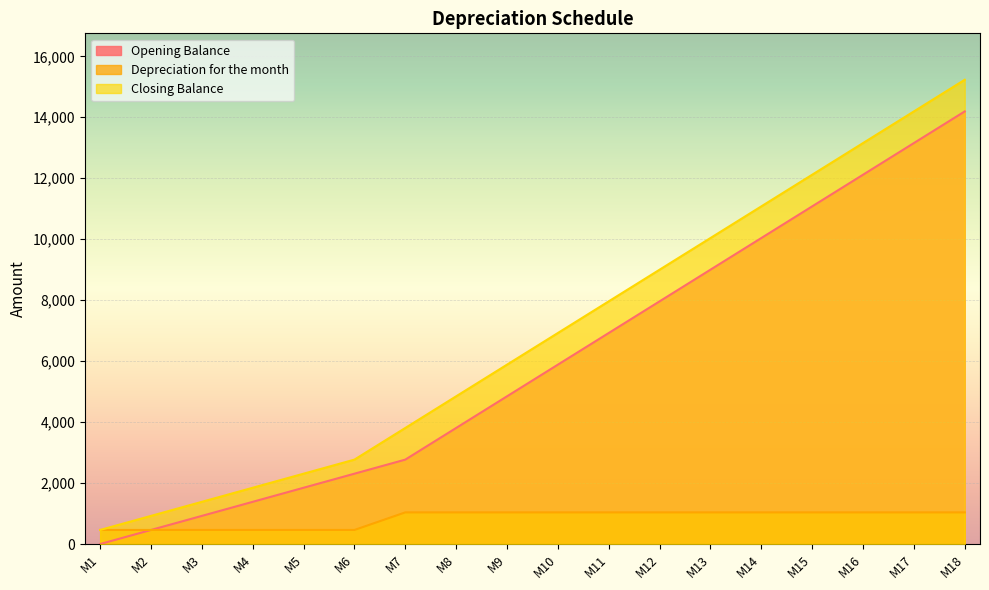

Is it true that Opening Balance equals 1846.2 at M5?

True